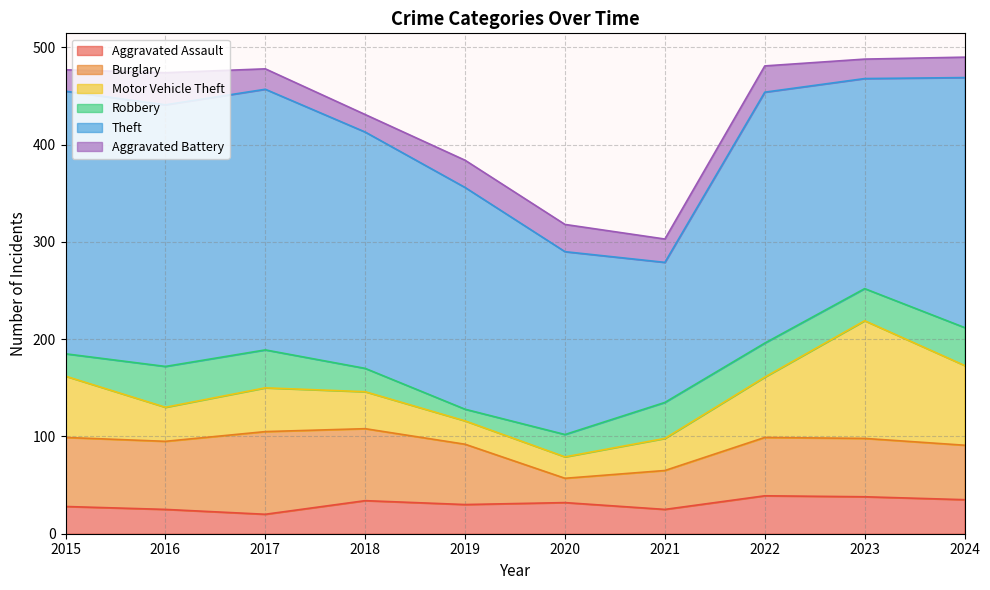

What is the maximum value shown in the chart?

270